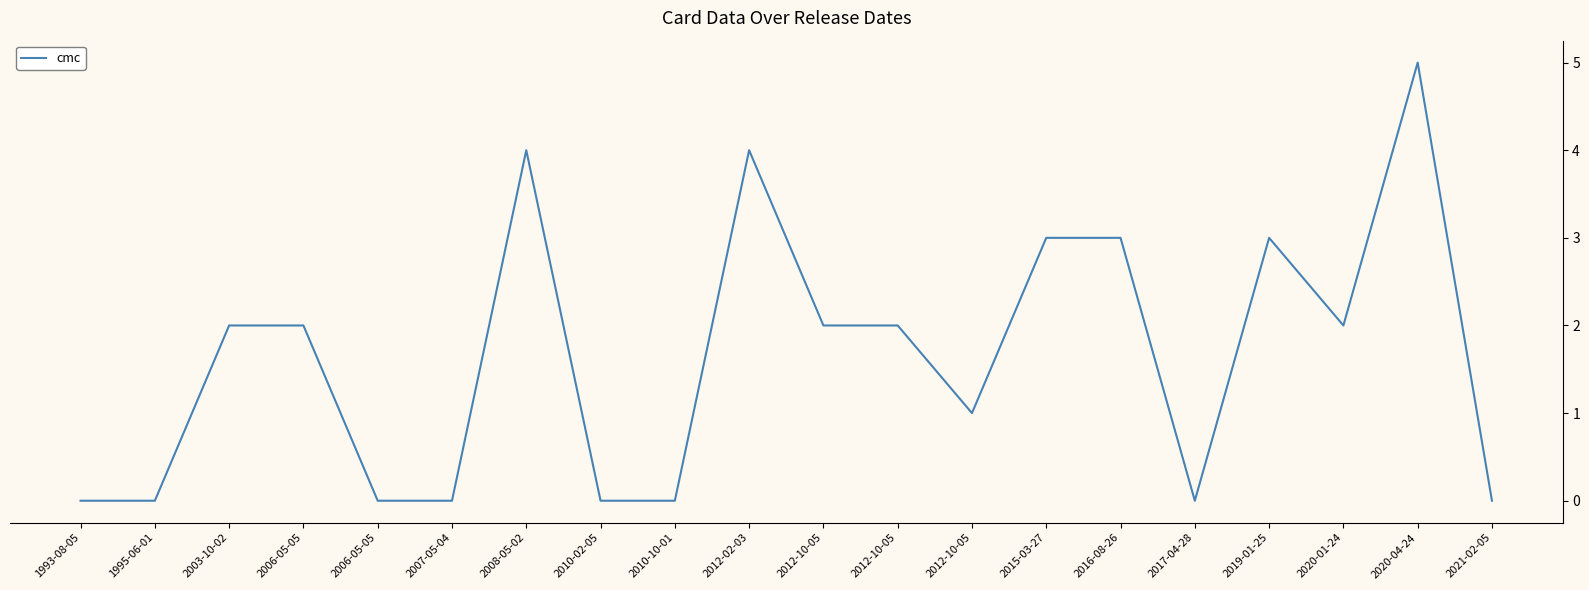

Count the number of data series in this chart.

1